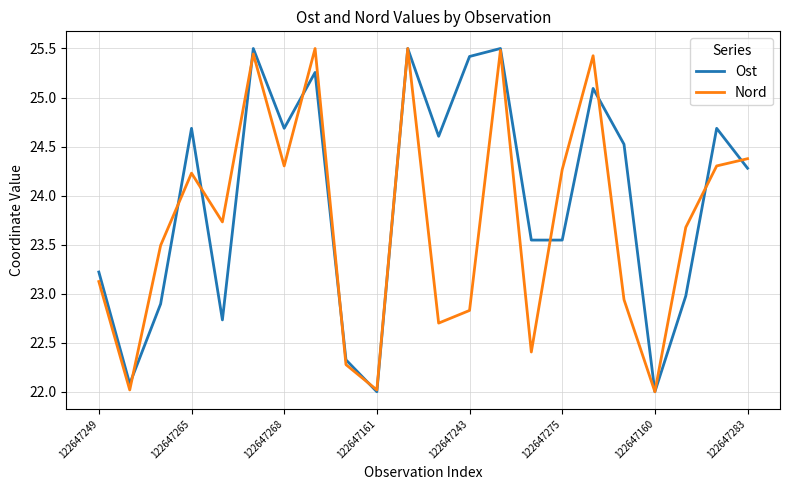

What is the minimum value shown in the chart?

22.0